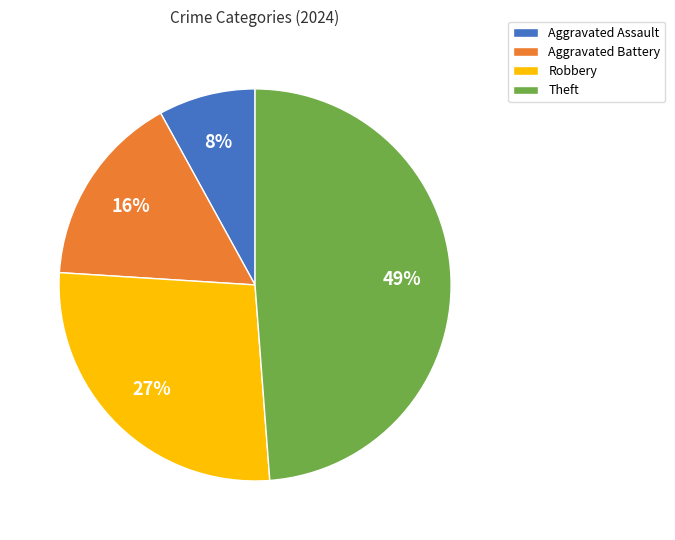

Approximately how many times larger is the value at Aggravated Battery compared to Aggravated Assault?

2.0